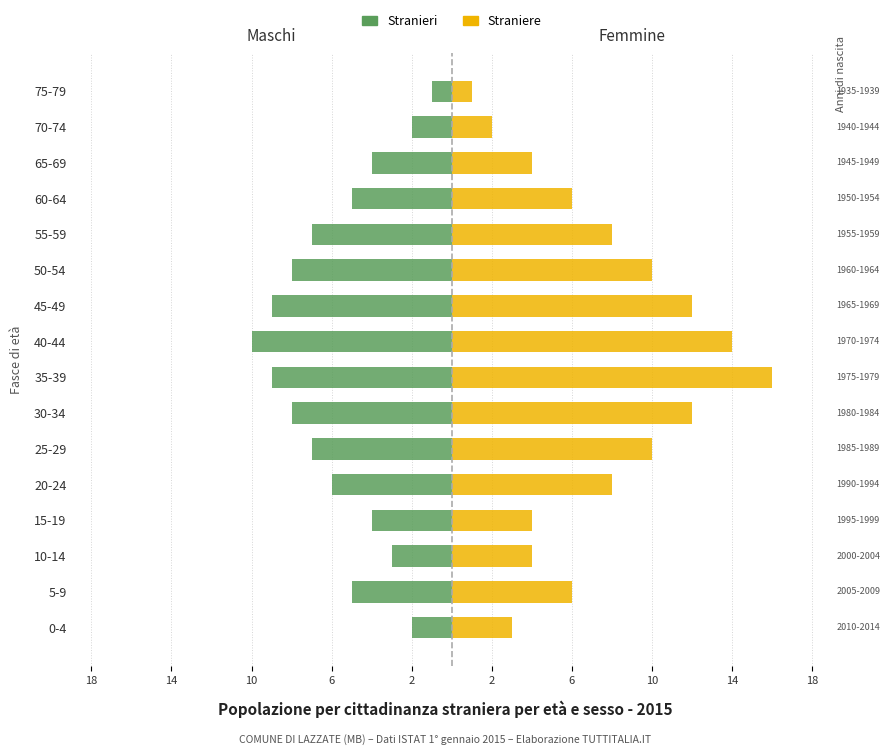

Reading left to right, transcribe all the data shown in this chart.

Stranieri: -2	-5	-3	-4	-6	-7	-8	-9	-10	-9	-8	-7	-5	-4	-2	-1
Straniere: 3	6	4	4	8	10	12	16	14	12	10	8	6	4	2	1